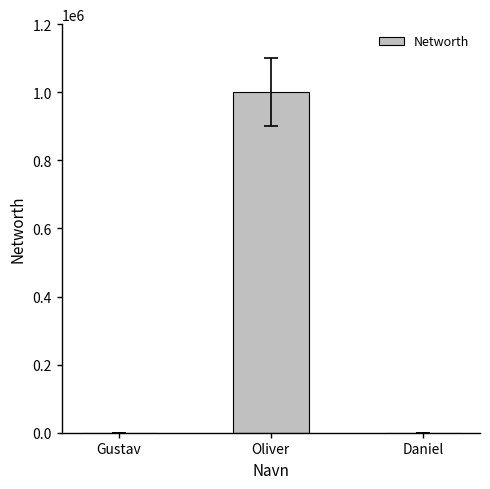

Is it true that the value at Oliver is 1000000?

True